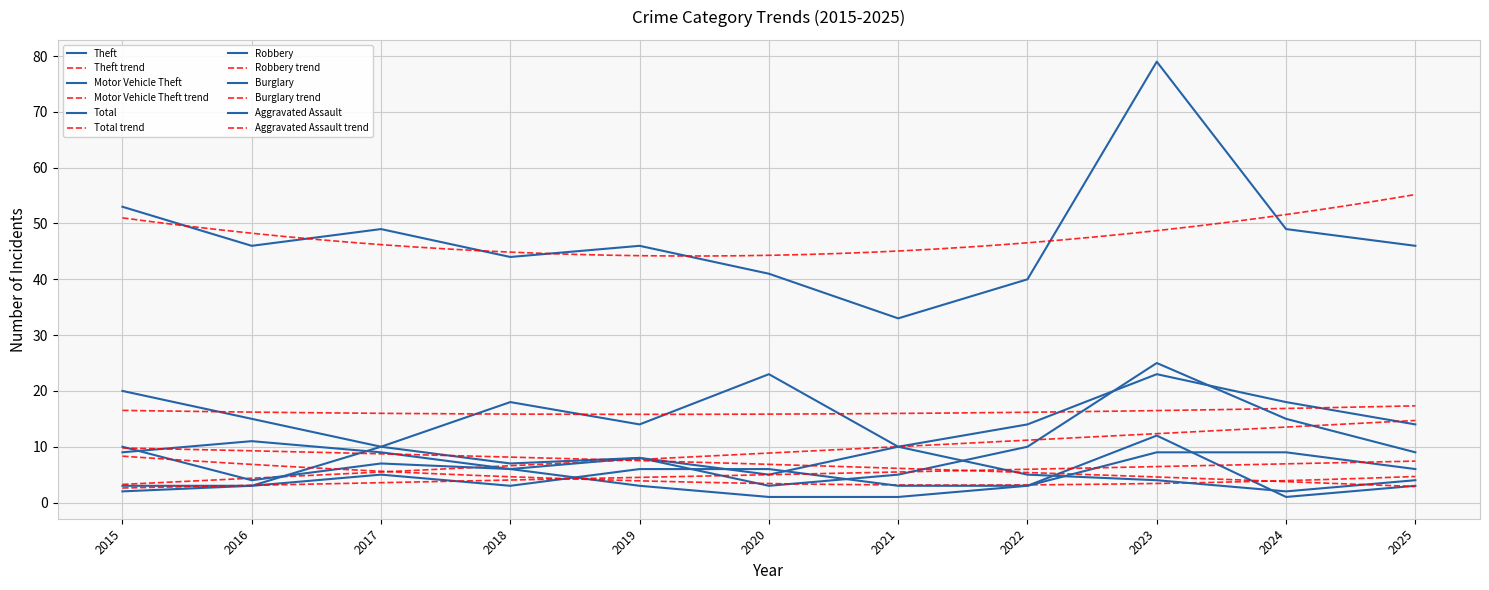

What is the approximate value of Total at 2018?

44